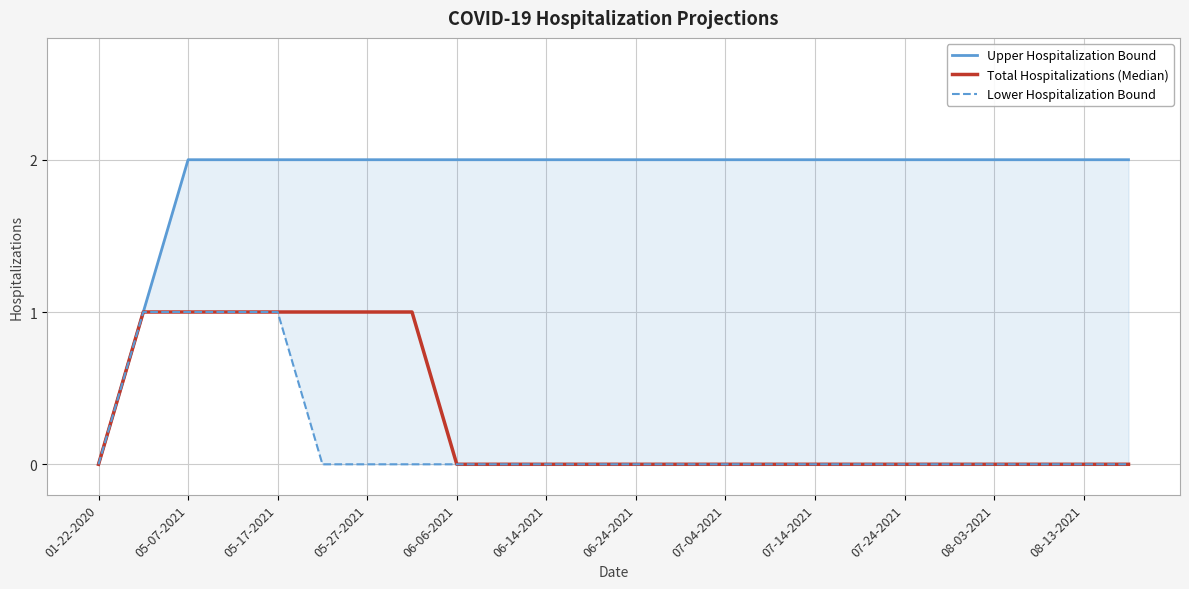

Which series has the widest spread of values?

Upper Hospitalization Bound